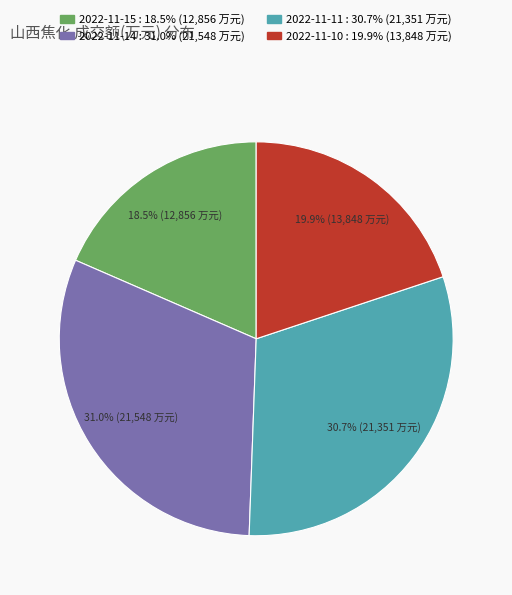

How many segments does this pie chart have?

4